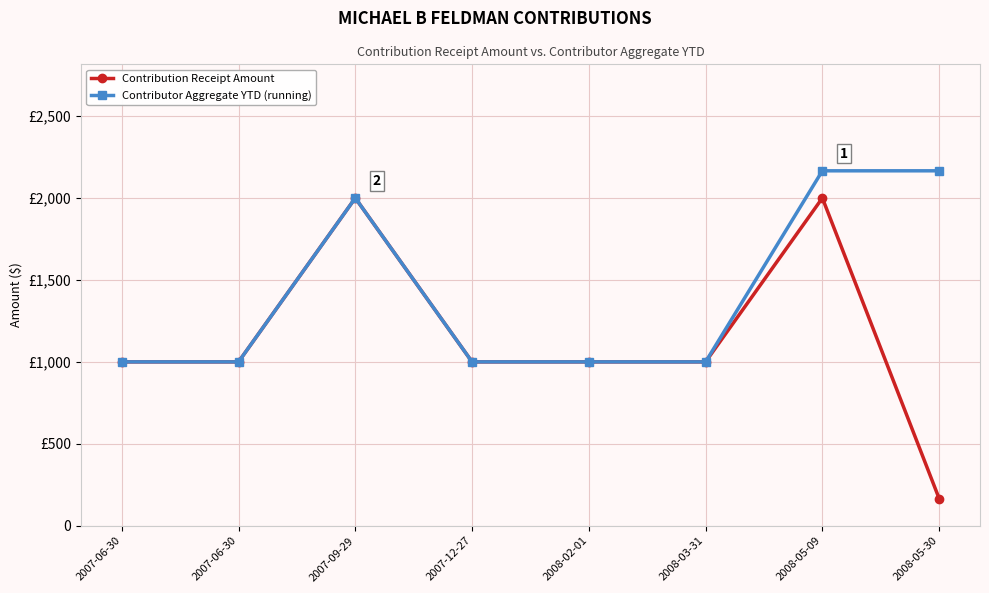

In Contribution Receipt Amount, how many points are higher than both neighbors (excluding endpoints)?

2